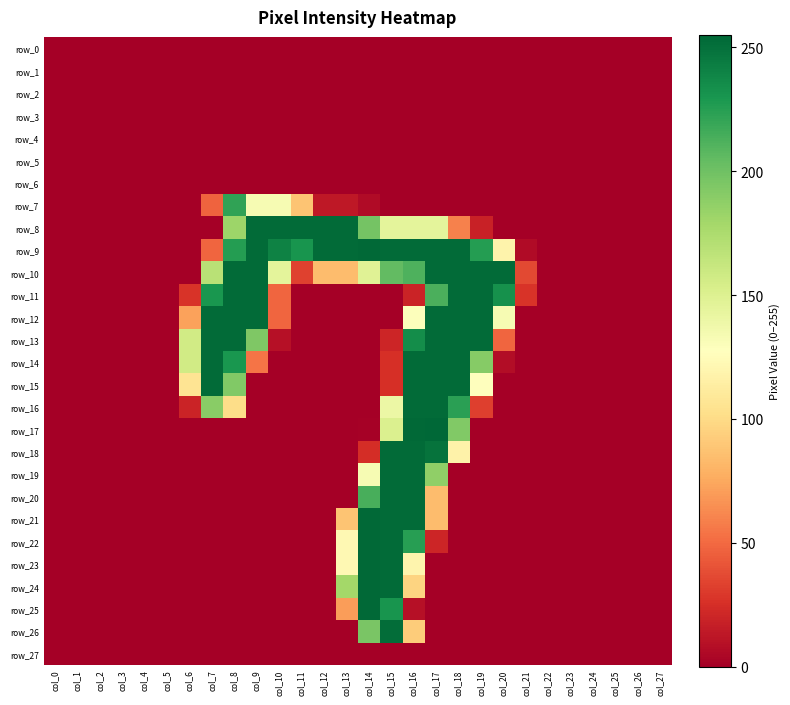

Between col_2 and col_24, which is larger?

col_2